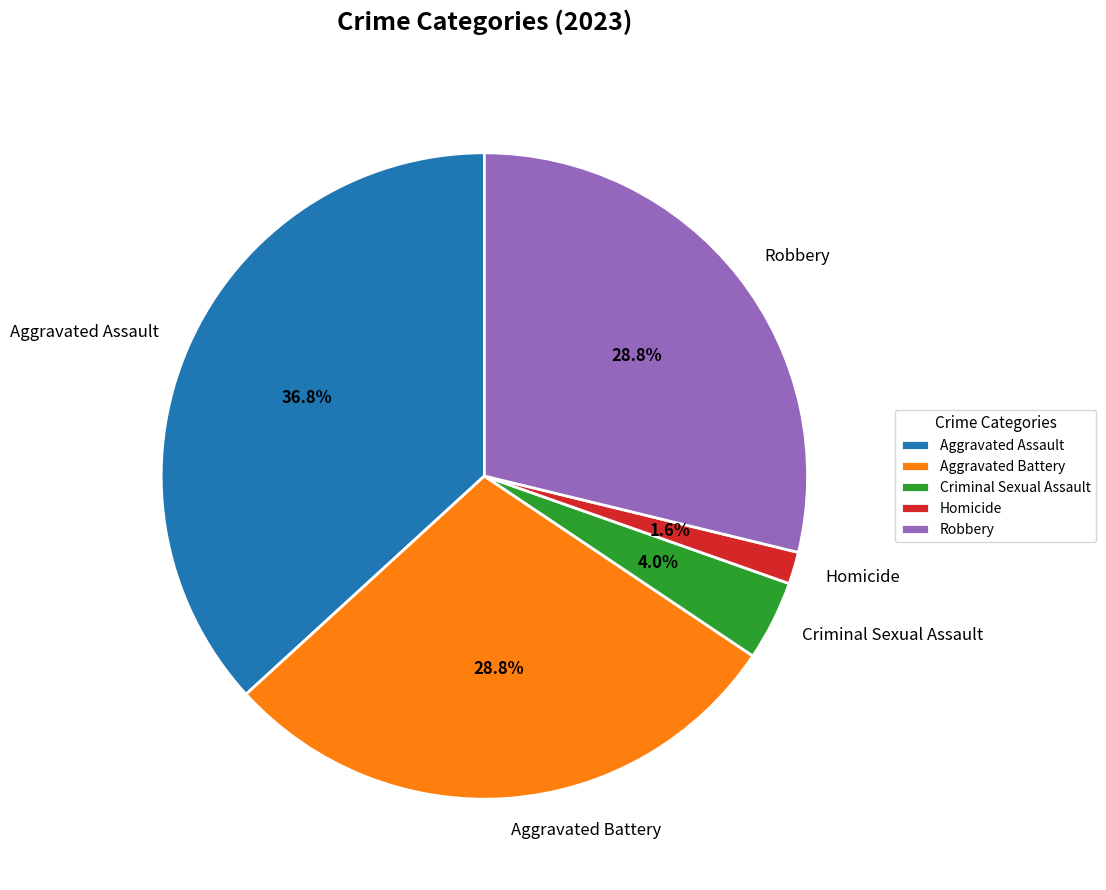

To the nearest percent, what is the difference between the Criminal Sexual Assault and Robbery slice percentages?

25%